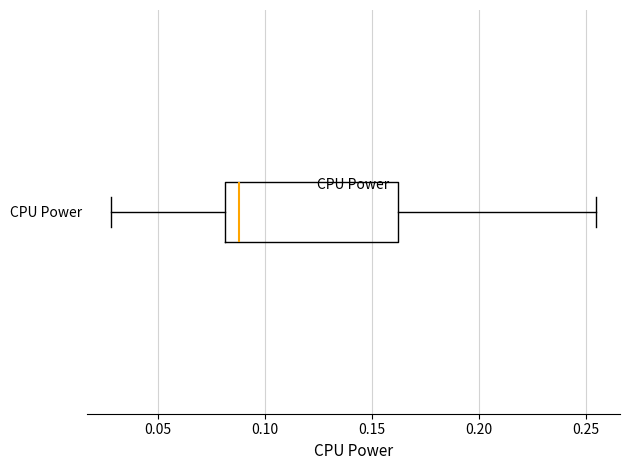

Read this box plot against the x-axis: the position of the median line, the range covered by the box, and the ends of both whiskers. The values are not printed on the chart, so give them approximately, as read against the axis.

median 0.090, box 0.080 to 0.160, whiskers 0.030 to 0.255